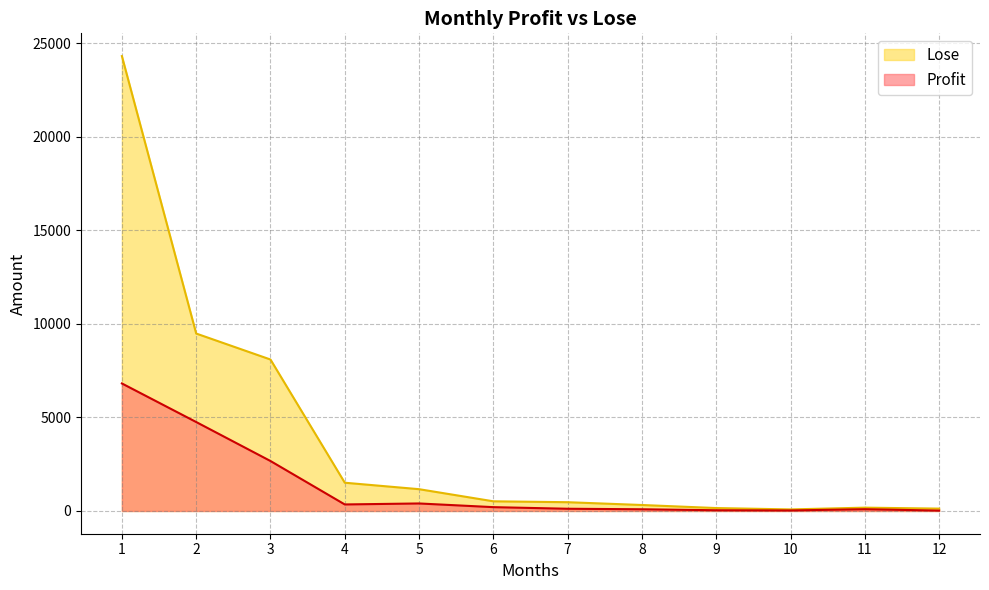

How many values in the Lose series are below 517?

6